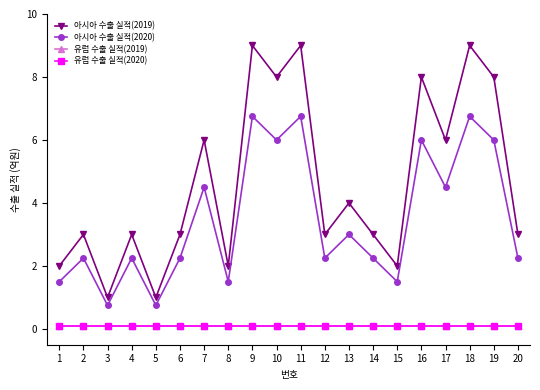

What is the minimum value shown in the chart?

0.1